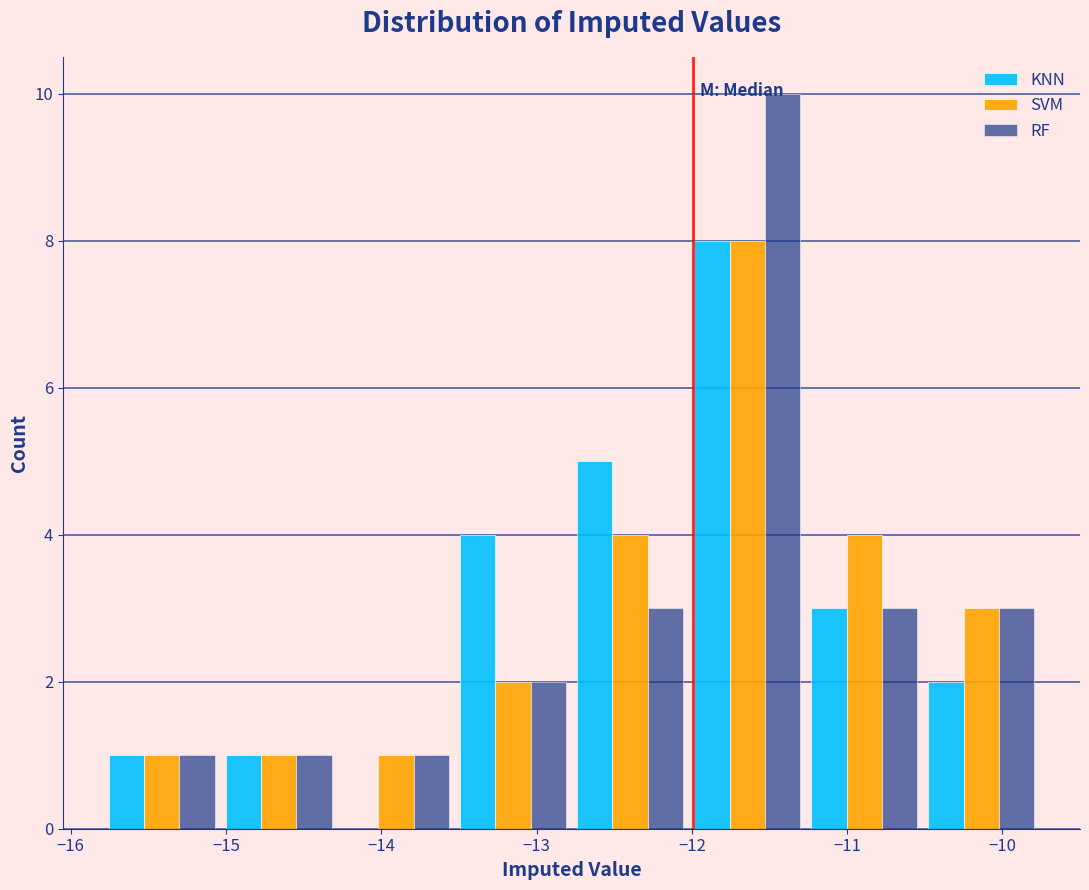

Reading left to right, list every range on the x-axis with the height of the bar of each series over it. Neither the bar edges nor the heights are printed on the chart, so give them approximately, as read against the axes.

-15.8 to -15.0: KNN=1	SVM=1	RF=1
-15.0 to -14.3: KNN=1	SVM=1	RF=1
-14.3 to -13.5: KNN=0	SVM=1	RF=1
-13.5 to -12.8: KNN=4	SVM=2	RF=2
-12.8 to -12.0: KNN=5	SVM=4	RF=3
-12.0 to -11.3: KNN=8	SVM=8	RF=10
-11.3 to -10.5: KNN=3	SVM=4	RF=3
-10.5 to -9.8: KNN=2	SVM=3	RF=3